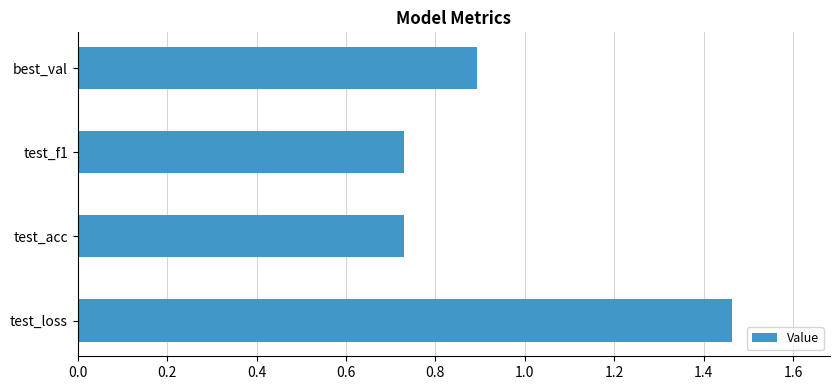

Which category has the highest value across all series?

test_loss